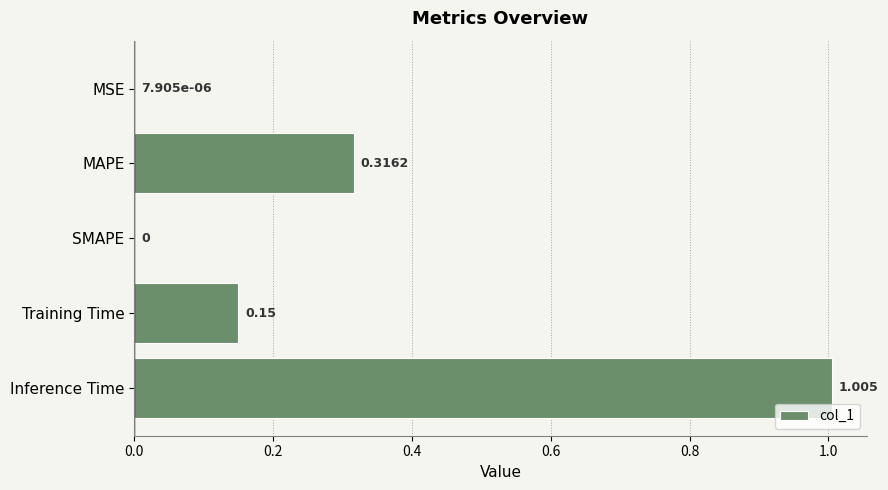

Which has a higher value, MAPE or Training Time?

MAPE